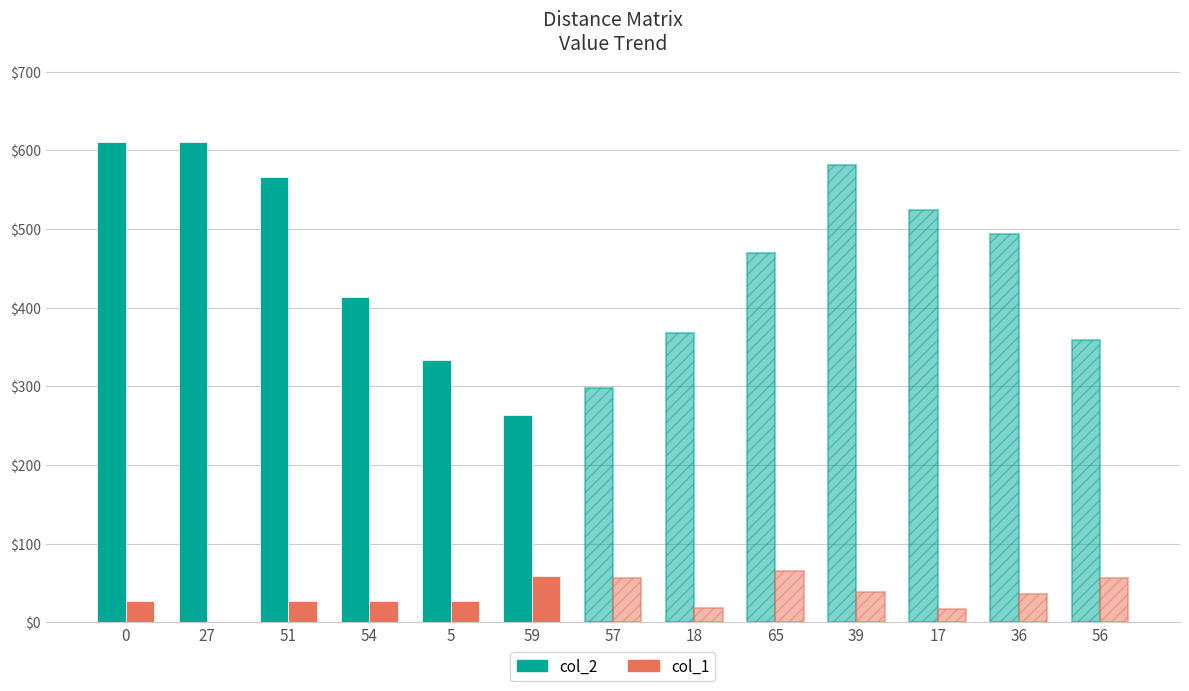

What is the maximum value for col_2?

610